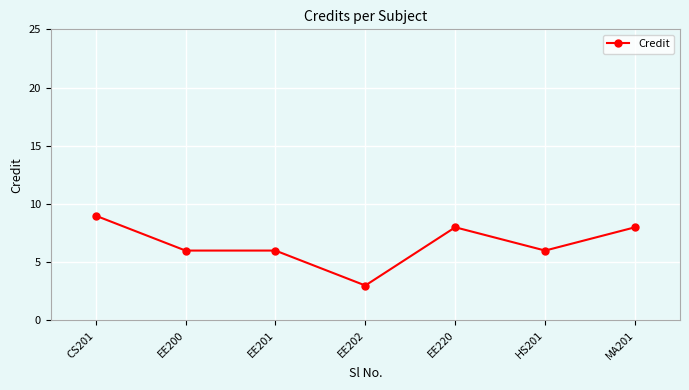

Reading right to left, transcribe all the data shown in this chart.

MA201=8	HS201=6	EE220=8	EE202=3	EE201=6	EE200=6	CS201=9